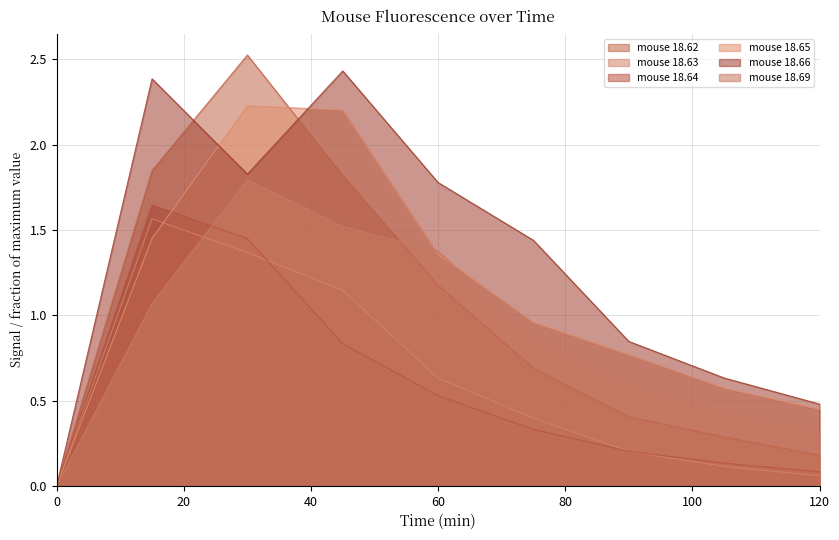

Which series changed the most between 30 and 75?

mouse 18.62